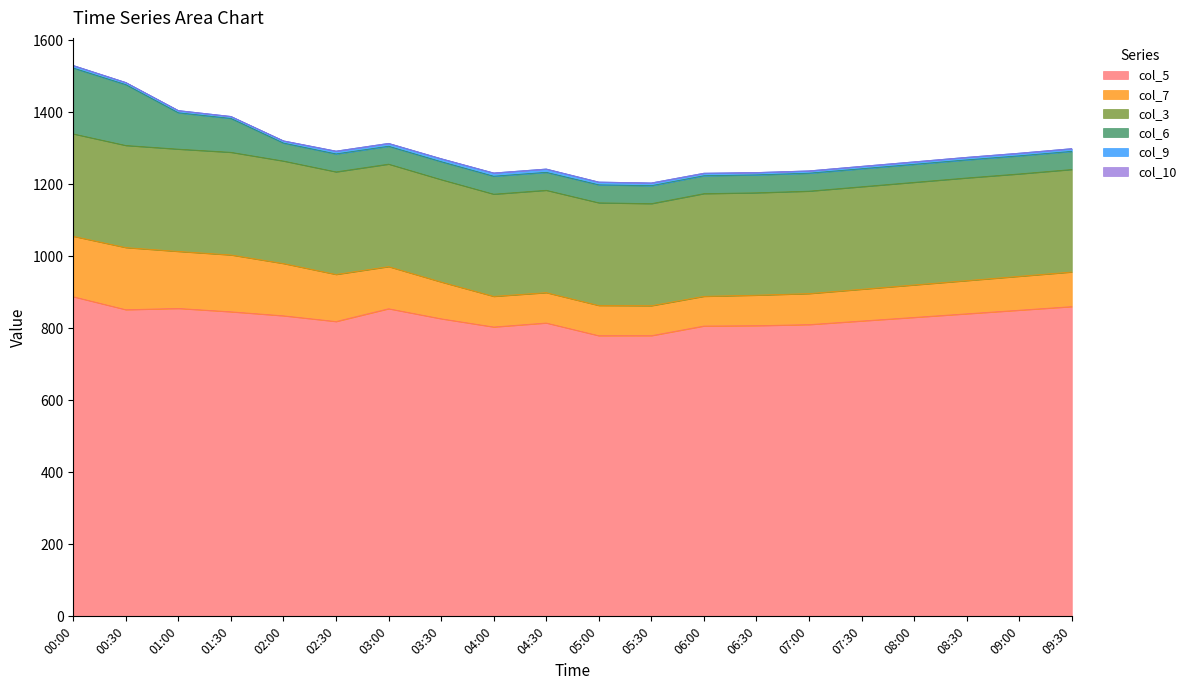

Is the value of col_10 at 02:30 greater than the value of col_7 at 05:00?

No